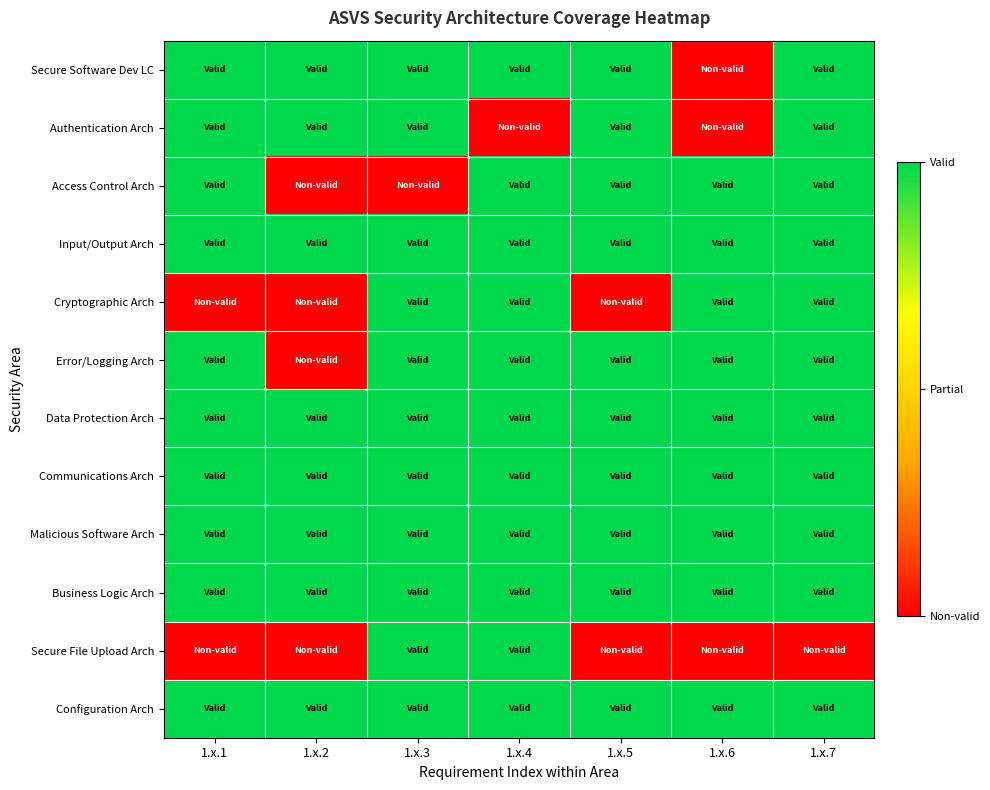

Reading left to right, list all the values displayed in this chart.

Secure Software Dev LC: 1.x.1=1	1.x.2=1	1.x.3=1	1.x.4=1	1.x.5=1	1.x.6=0	1.x.7=1
Authentication Arch: 1.x.1=1	1.x.2=1	1.x.3=1	1.x.4=0	1.x.5=1	1.x.6=0	1.x.7=1
Access Control Arch: 1.x.1=1	1.x.2=0	1.x.3=0	1.x.4=1	1.x.5=1	1.x.6=1	1.x.7=1
Input/Output Arch: 1.x.1=1	1.x.2=1	1.x.3=1	1.x.4=1	1.x.5=1	1.x.6=1	1.x.7=1
Cryptographic Arch: 1.x.1=0	1.x.2=0	1.x.3=1	1.x.4=1	1.x.5=0	1.x.6=1	1.x.7=1
Error/Logging Arch: 1.x.1=1	1.x.2=0	1.x.3=1	1.x.4=1	1.x.5=1	1.x.6=1	1.x.7=1
Data Protection Arch: 1.x.1=1	1.x.2=1	1.x.3=1	1.x.4=1	1.x.5=1	1.x.6=1	1.x.7=1
Communications Arch: 1.x.1=1	1.x.2=1	1.x.3=1	1.x.4=1	1.x.5=1	1.x.6=1	1.x.7=1
Malicious Software Arch: 1.x.1=1	1.x.2=1	1.x.3=1	1.x.4=1	1.x.5=1	1.x.6=1	1.x.7=1
Business Logic Arch: 1.x.1=1	1.x.2=1	1.x.3=1	1.x.4=1	1.x.5=1	1.x.6=1	1.x.7=1
Secure File Upload Arch: 1.x.1=0	1.x.2=0	1.x.3=1	1.x.4=1	1.x.5=0	1.x.6=0	1.x.7=0
Configuration Arch: 1.x.1=1	1.x.2=1	1.x.3=1	1.x.4=1	1.x.5=1	1.x.6=1	1.x.7=1